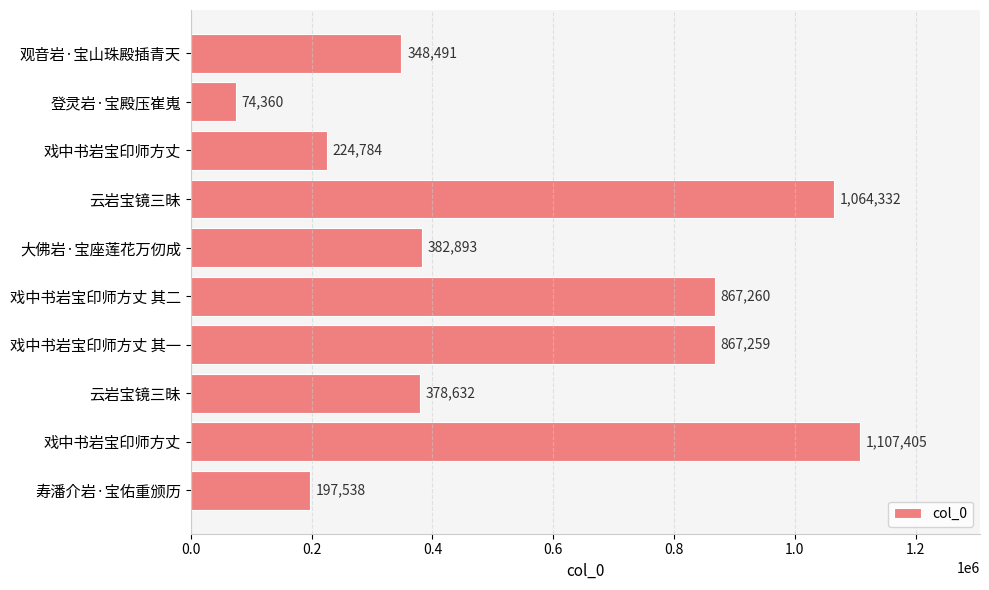

How many categories are shown in the chart?

10